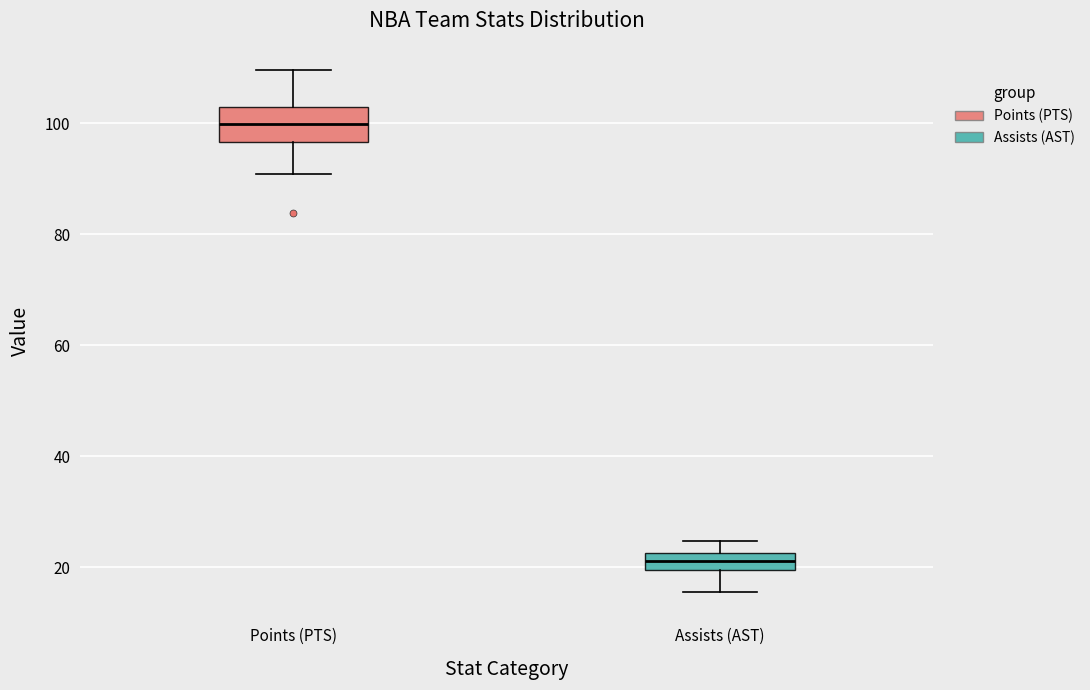

Reading left to right, transcribe this box plot: for each box, give where its median line is, the range the box spans, and where its two whiskers end, as read against the y-axis. The values are not printed on the chart, so give them approximately, as read against the axis.

Points (PTS): median 100, box 96 to 102, whiskers 90 to 110
Assists (AST): median 22 (inside the box), box 20 to 22, whiskers 16 to 24